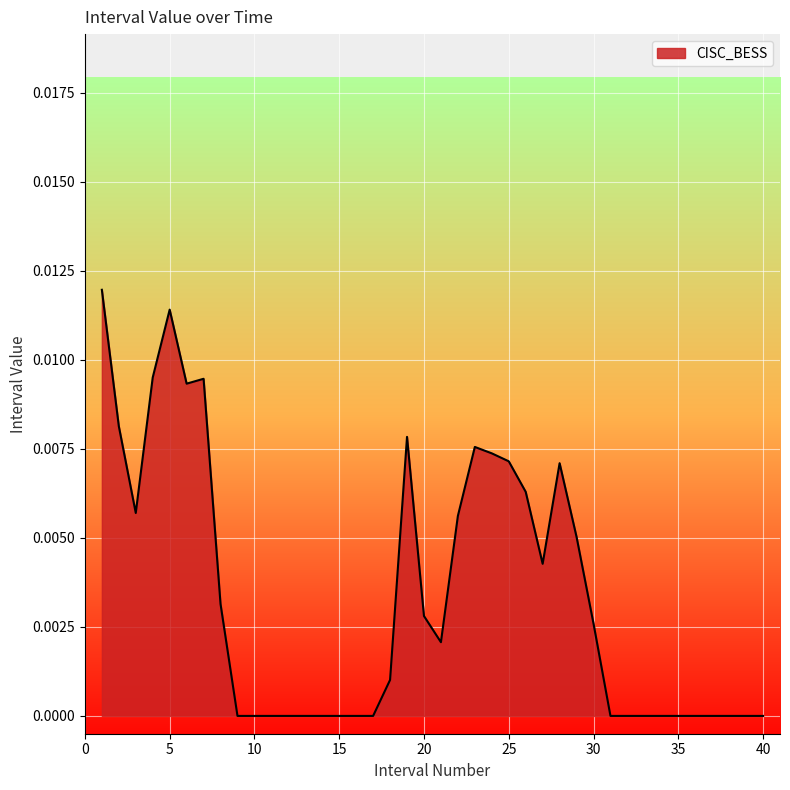

Rank the categories by value from highest to lowest.

1, 5, 4, 7, 6, 2, 19, 23, 24, 25, 28, 26, 3, 22, 29, 27, 8, 20, 30, 21, 18, 9, 10, 11, 12, 13, 14, 15, 16, 17, 31, 32, 33, 34, 35, 36, 37, 38, 39, 40